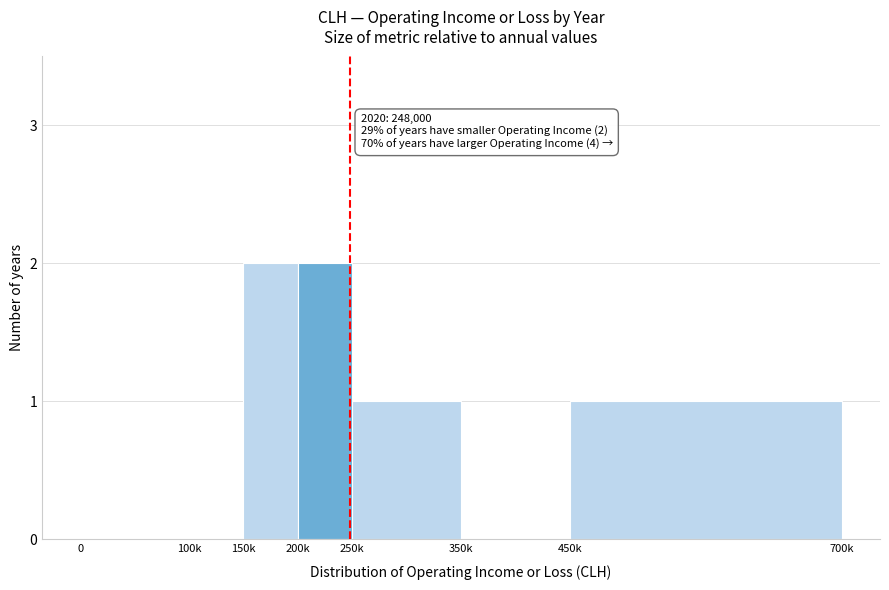

Reading right to left, extract all data points from this chart.

450k=1	350k=0	250k=1	200k=2	150k=2	100k=0	0=0